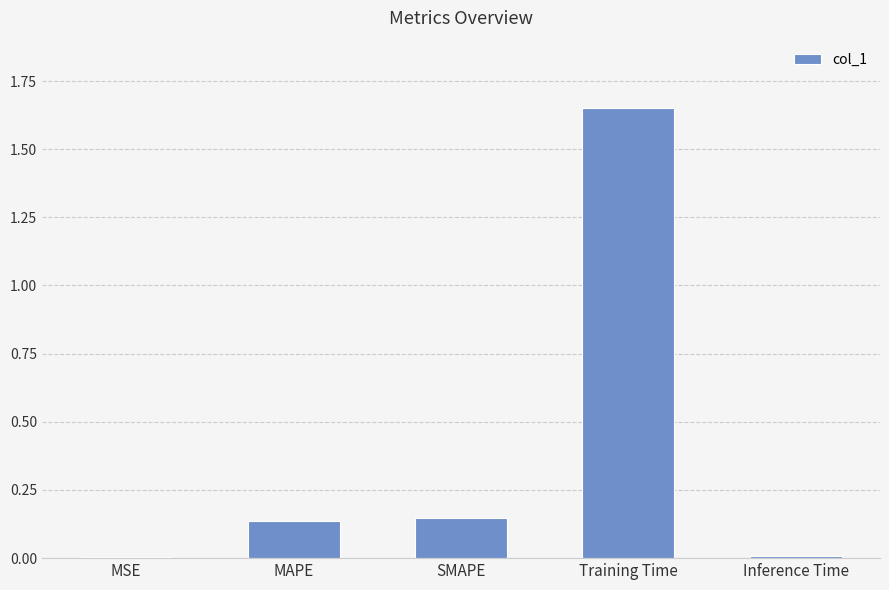

Which label corresponds to the largest value in the chart?

Training Time